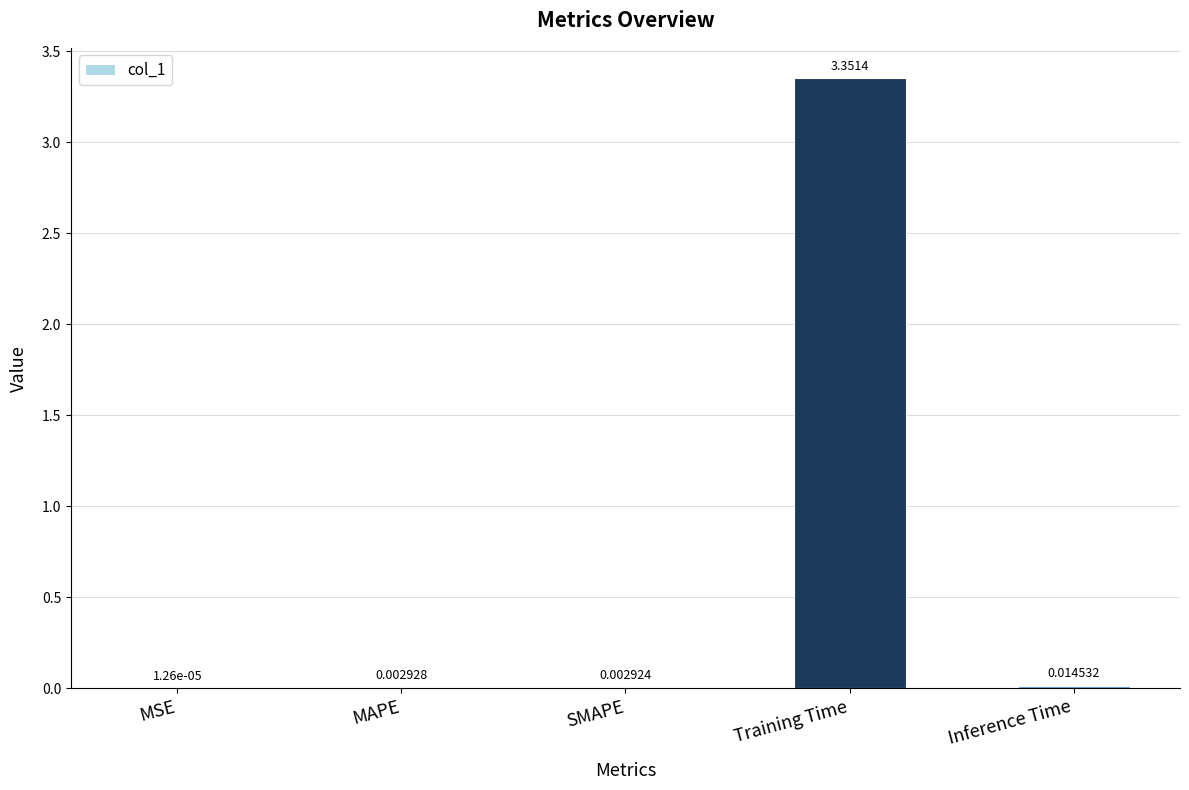

Which category has the highest value across all series?

Training Time